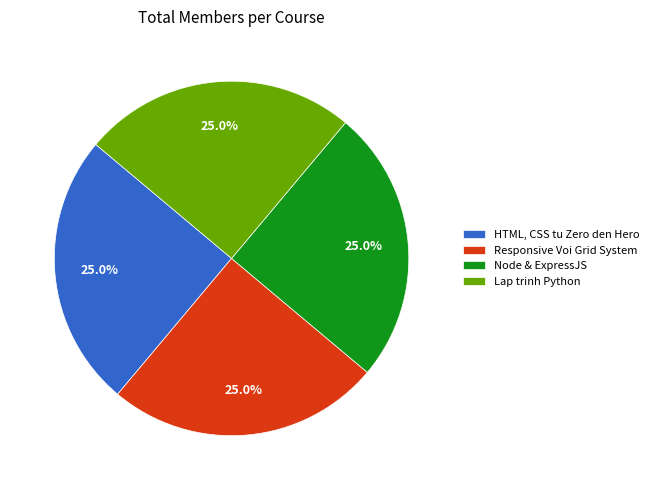

How much of the chart is everything except HTML, CSS tu Zero den Hero?

75.0%